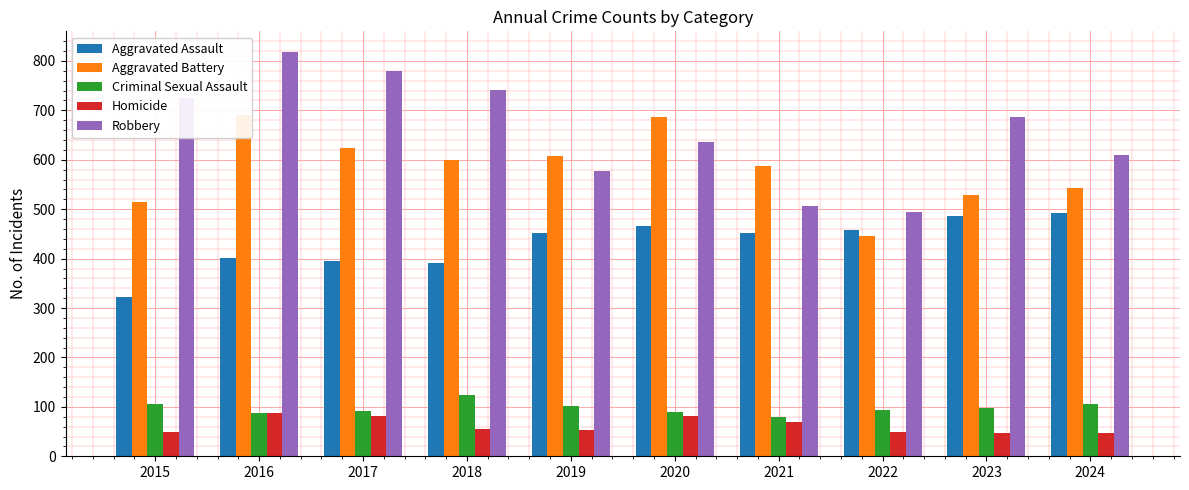

Where does the Aggravated Assault series first go above 452?

2020